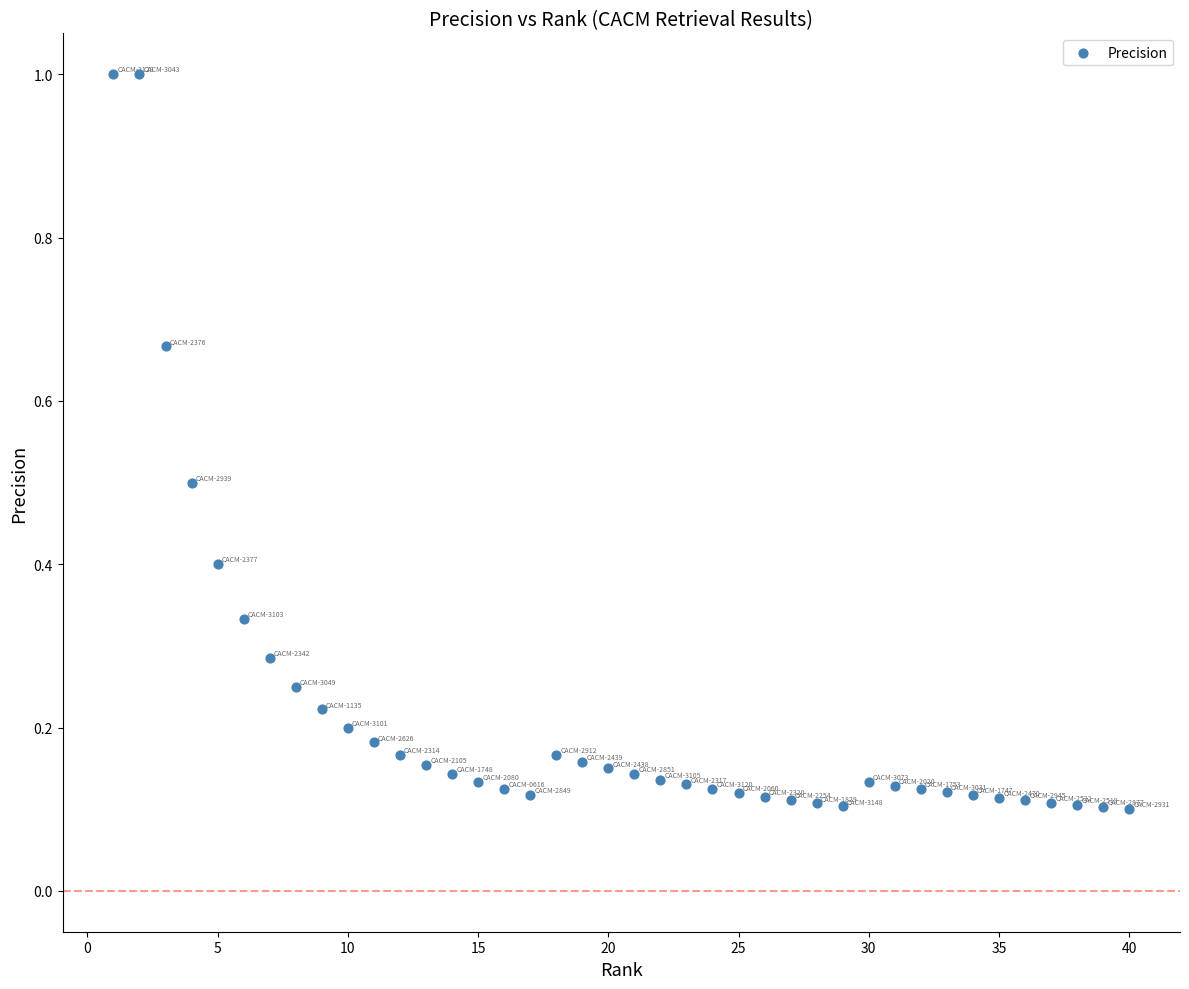

What is the range of X values (max minus min)?

39.0